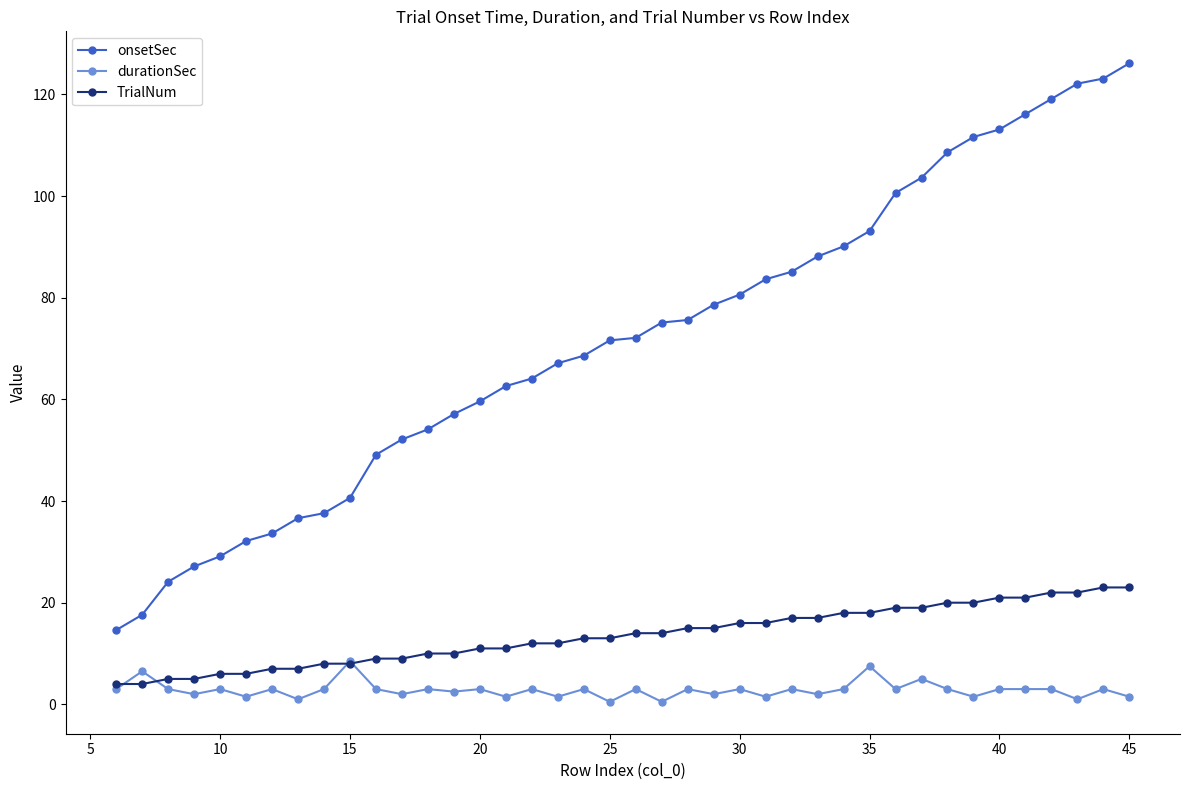

Does the chart have visible grid lines?

No